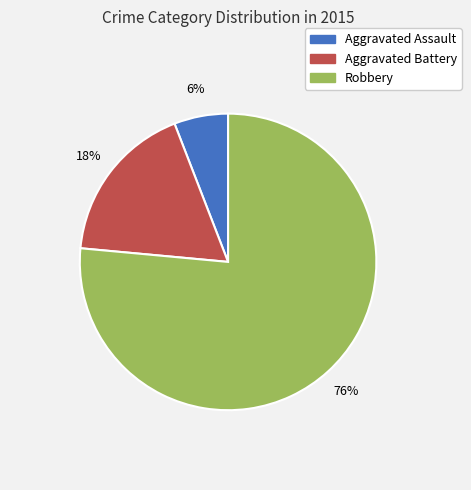

Do Aggravated Assault and Robbery together represent more than half of the pie?

Yes